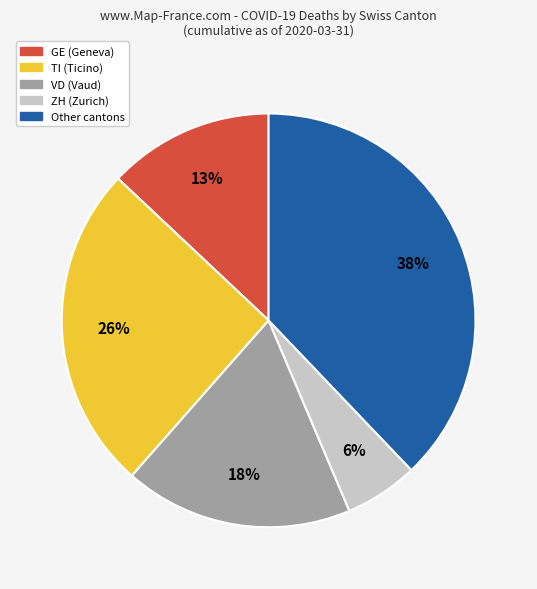

Count the number of slices in the pie.

5